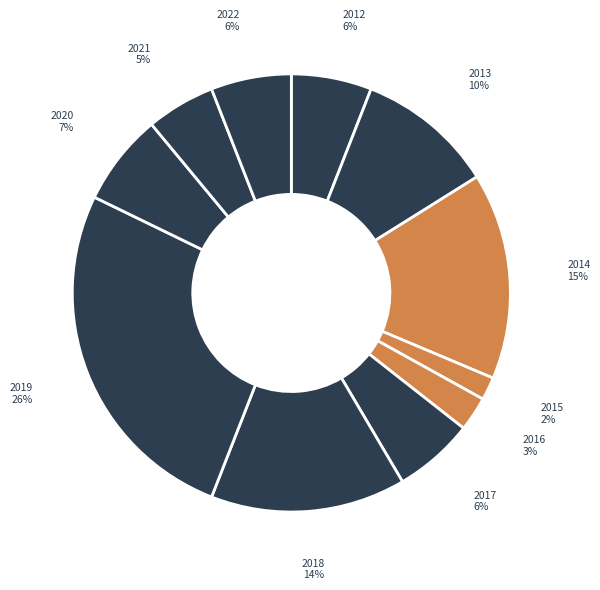

How many segments does this pie chart have?

11